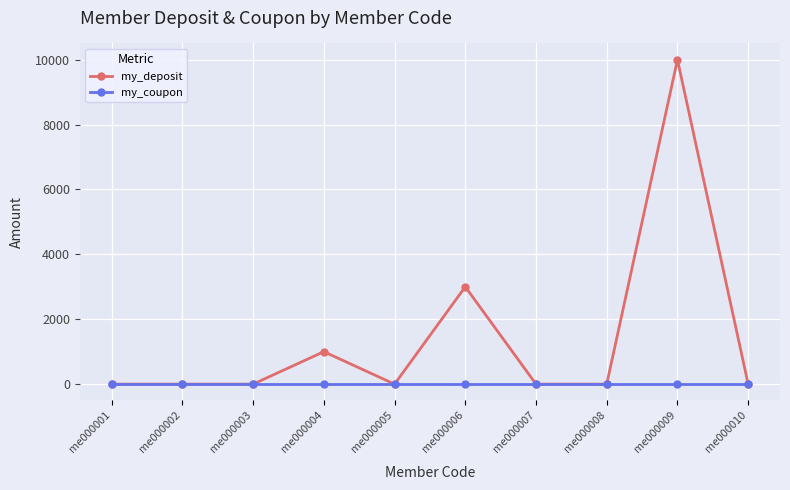

True or false: my_deposit has a value of 0 at me000008.

True